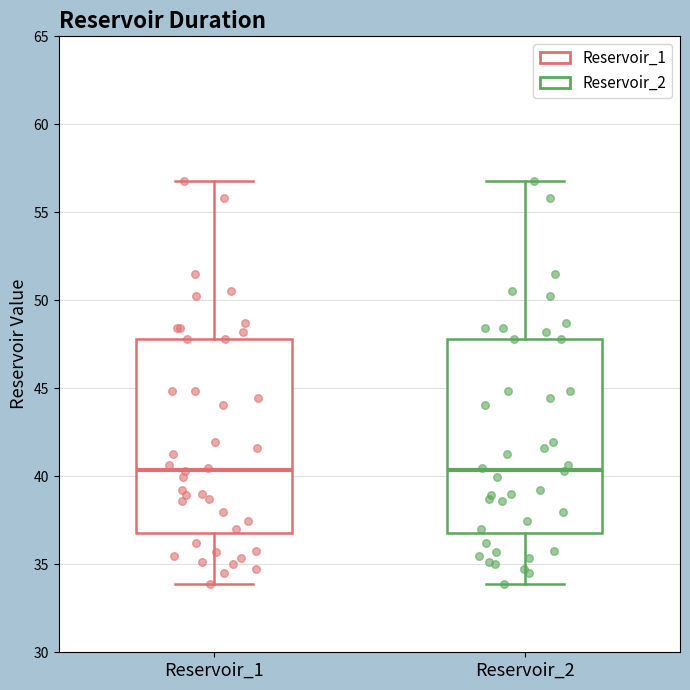

Where is the upper edge of the box for Reservoir_2 on the y-axis? The values are not printed on the chart, so give them approximately, as read against the axis.

48.0